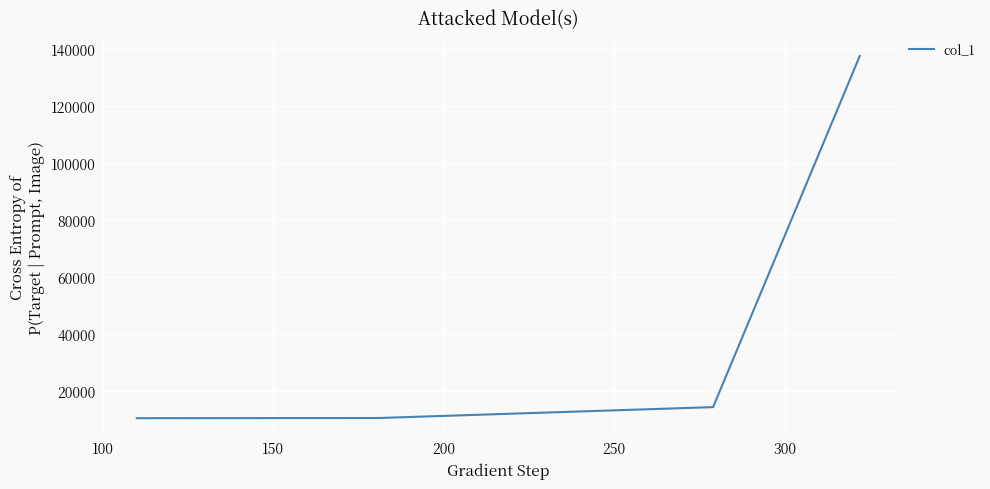

What is the greatest value displayed?

137599.0